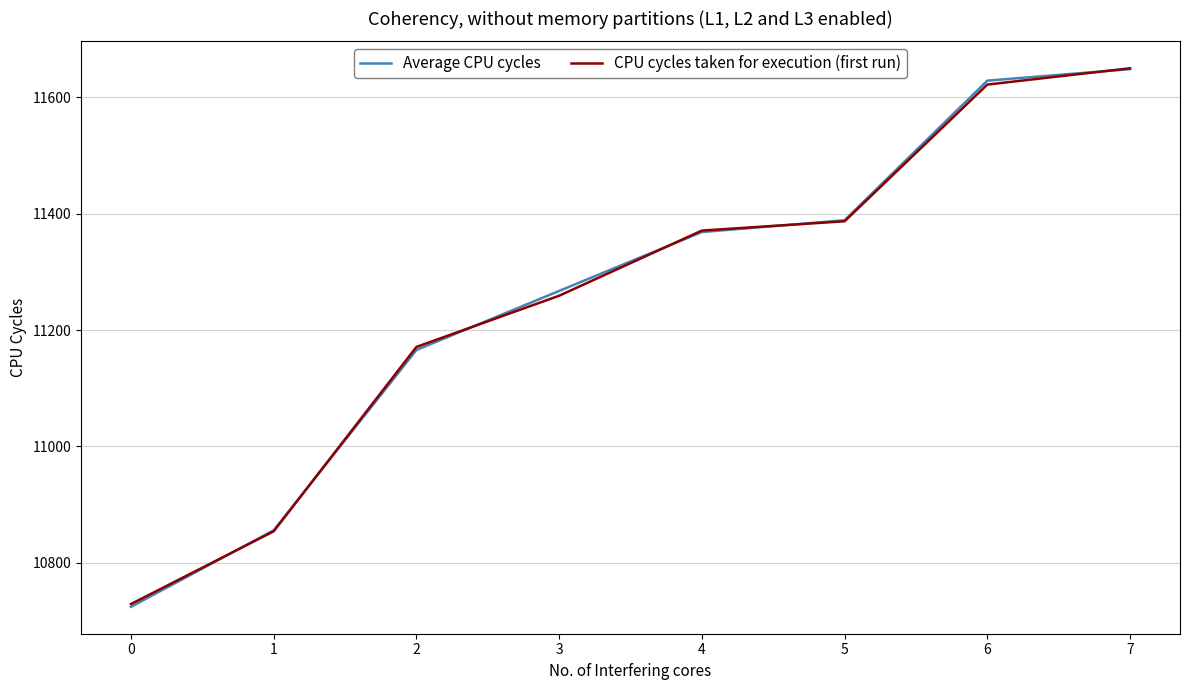

What is the average value of the CPU cycles taken for execution (first run) series?

11255.4